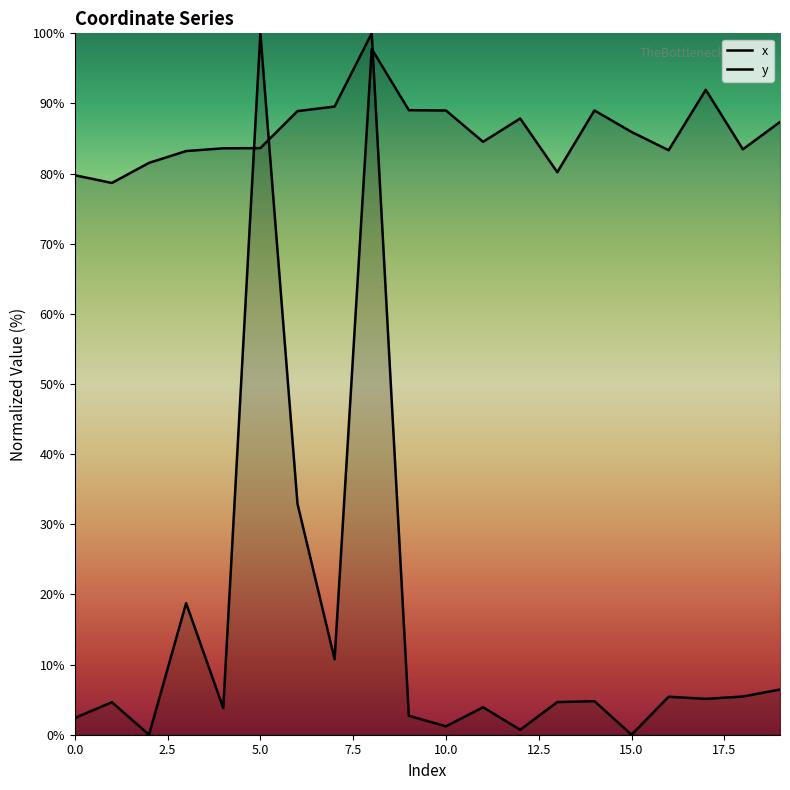

How many lines are shown in the chart?

2